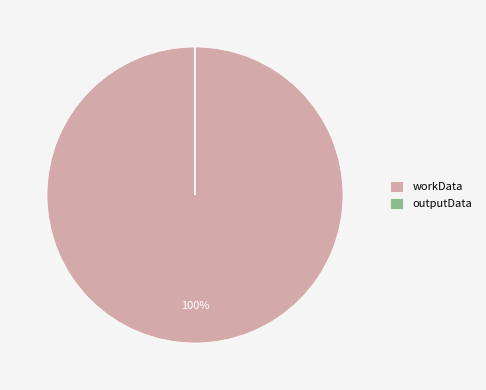

What percentage is the workData slice, to the nearest percent?

100%